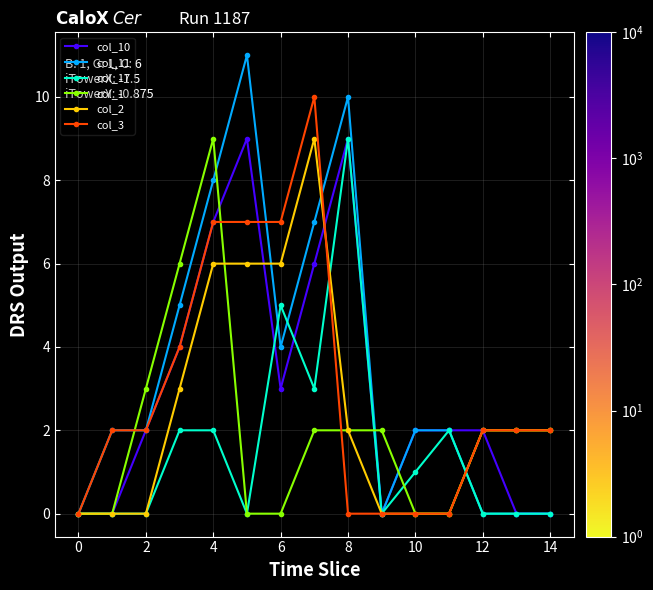

Is this an area chart (filled region under the line)?

No